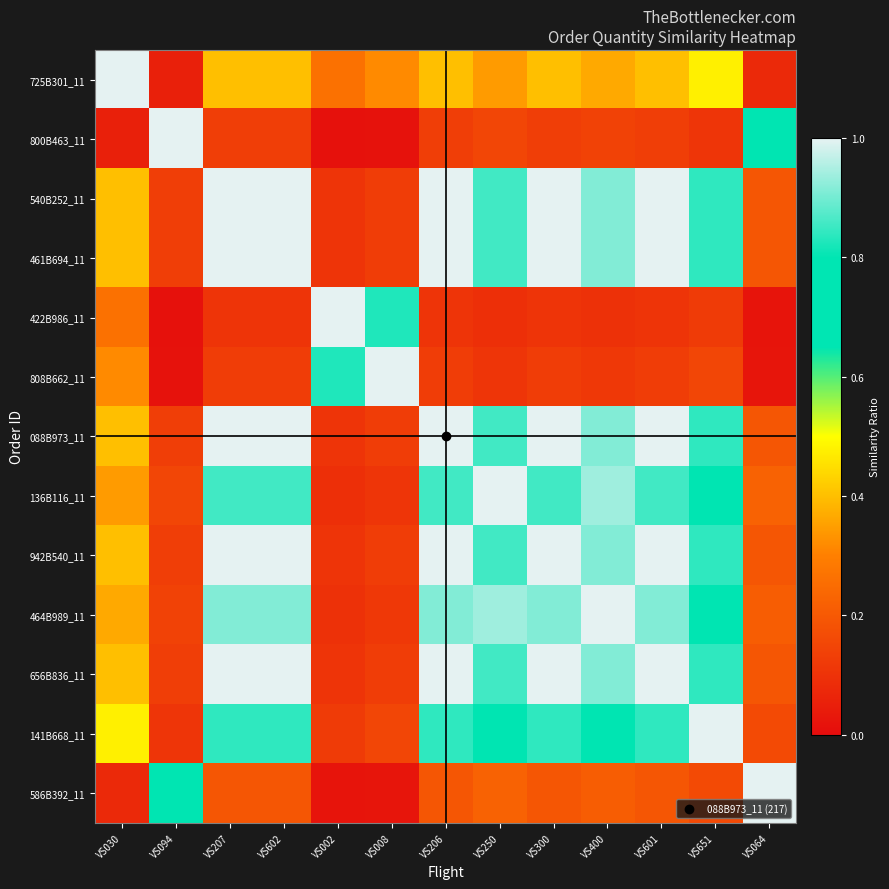

Reading left to right, what are all the values shown in this chart?

725B301_11: VS030=1.0	VS094=0.1	VS207=0.4	VS602=0.4	VS002=0.3	VS008=0.3	VS206=0.4	VS250=0.3	VS300=0.4	VS400=0.4	VS601=0.4	VS651=0.5	VS064=0.1
800B463_11: VS030=0.1	VS094=1.0	VS207=0.1	VS602=0.1	VS002=0.0	VS008=0.0	VS206=0.1	VS250=0.2	VS300=0.1	VS400=0.1	VS601=0.1	VS651=0.1	VS064=0.7
540B252_11: VS030=0.4	VS094=0.1	VS207=1.0	VS602=1.0	VS002=0.1	VS008=0.1	VS206=1.0	VS250=0.9	VS300=1.0	VS400=0.9	VS601=1.0	VS651=0.8	VS064=0.2
461B694_11: VS030=0.4	VS094=0.1	VS207=1.0	VS602=1.0	VS002=0.1	VS008=0.1	VS206=1.0	VS250=0.9	VS300=1.0	VS400=0.9	VS601=1.0	VS651=0.8	VS064=0.2
422B986_11: VS030=0.3	VS094=0.0	VS207=0.1	VS602=0.1	VS002=1.0	VS008=0.8	VS206=0.1	VS250=0.1	VS300=0.1	VS400=0.1	VS601=0.1	VS651=0.1	VS064=0.0
808B662_11: VS030=0.3	VS094=0.0	VS207=0.1	VS602=0.1	VS002=0.8	VS008=1.0	VS206=0.1	VS250=0.1	VS300=0.1	VS400=0.1	VS601=0.1	VS651=0.2	VS064=0.0
088B973_11: VS030=0.4	VS094=0.1	VS207=1.0	VS602=1.0	VS002=0.1	VS008=0.1	VS206=1.0	VS250=0.9	VS300=1.0	VS400=0.9	VS601=1.0	VS651=0.8	VS064=0.2
136B116_11: VS030=0.3	VS094=0.2	VS207=0.9	VS602=0.9	VS002=0.1	VS008=0.1	VS206=0.9	VS250=1.0	VS300=0.9	VS400=0.9	VS601=0.9	VS651=0.7	VS064=0.2
942B540_11: VS030=0.4	VS094=0.1	VS207=1.0	VS602=1.0	VS002=0.1	VS008=0.1	VS206=1.0	VS250=0.9	VS300=1.0	VS400=0.9	VS601=1.0	VS651=0.8	VS064=0.2
464B989_11: VS030=0.4	VS094=0.1	VS207=0.9	VS602=0.9	VS002=0.1	VS008=0.1	VS206=0.9	VS250=0.9	VS300=0.9	VS400=1.0	VS601=0.9	VS651=0.8	VS064=0.2
656B836_11: VS030=0.4	VS094=0.1	VS207=1.0	VS602=1.0	VS002=0.1	VS008=0.1	VS206=1.0	VS250=0.9	VS300=1.0	VS400=0.9	VS601=1.0	VS651=0.8	VS064=0.2
141B668_11: VS030=0.5	VS094=0.1	VS207=0.8	VS602=0.8	VS002=0.1	VS008=0.2	VS206=0.8	VS250=0.7	VS300=0.8	VS400=0.8	VS601=0.8	VS651=1.0	VS064=0.2
586B392_11: VS030=0.1	VS094=0.7	VS207=0.2	VS602=0.2	VS002=0.0	VS008=0.0	VS206=0.2	VS250=0.2	VS300=0.2	VS400=0.2	VS601=0.2	VS651=0.2	VS064=1.0